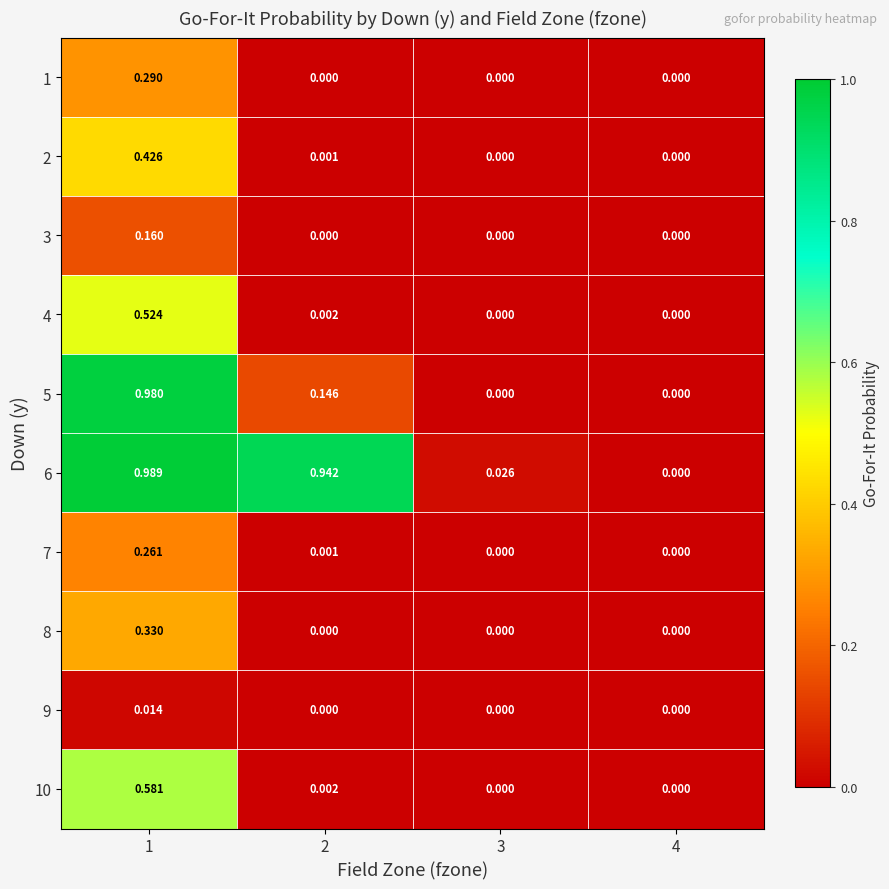

How many distinct data groups are displayed?

10